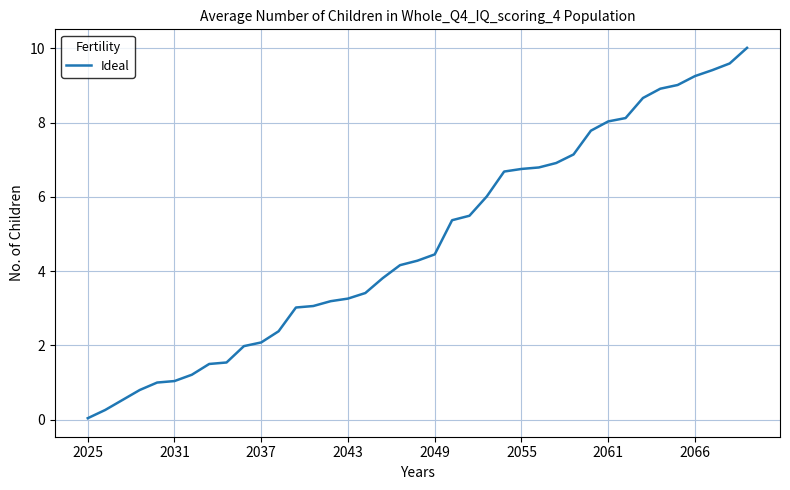

What is the maximum value shown in the chart?

10.0